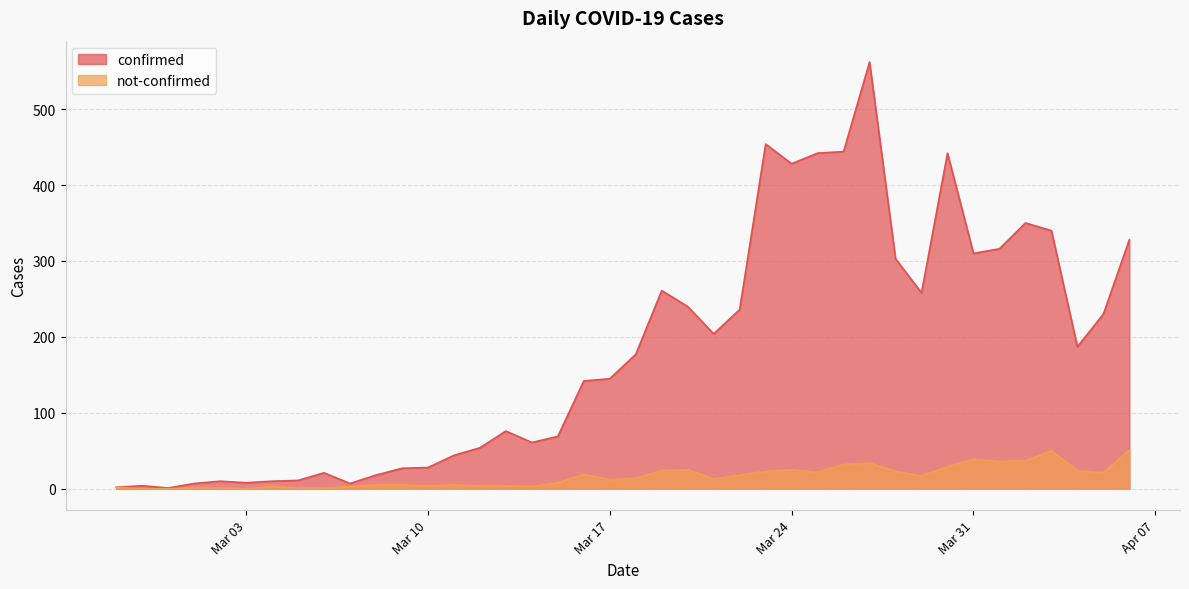

Where does the not-confirmed series first go above 14?

2020-03-16